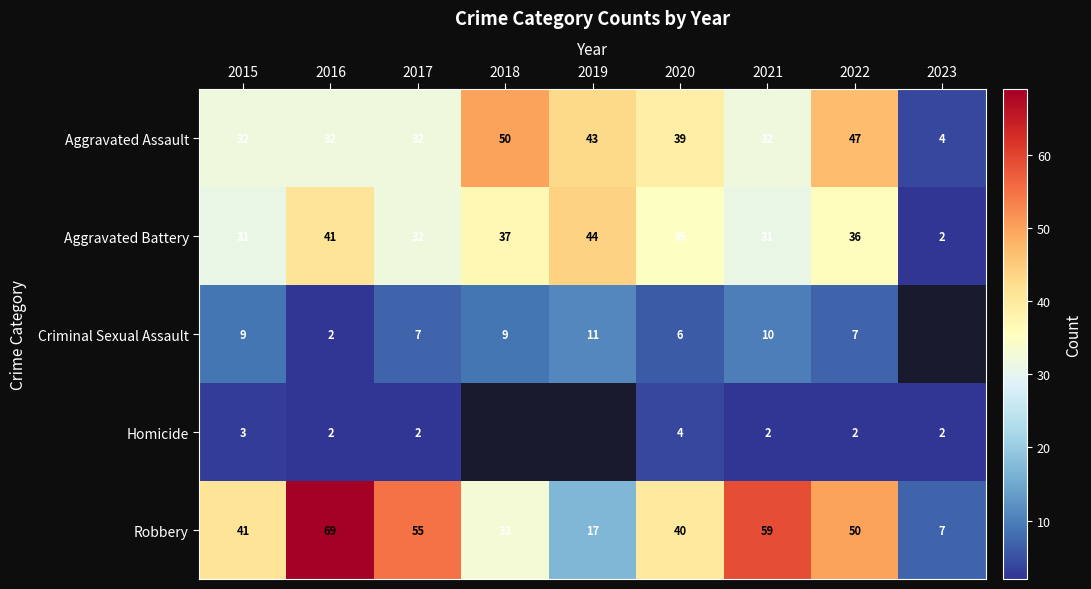

Rank the series at 2022 from highest to lowest value.

Robbery, Aggravated Assault, Aggravated Battery, Criminal Sexual Assault, Homicide